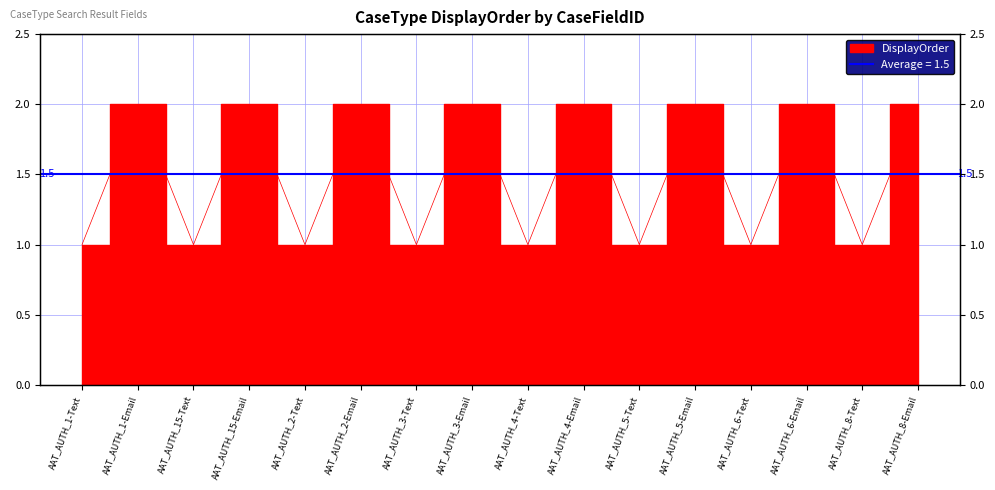

The chart shows a value of 1 at AAT_AUTH_15-Email. True or false?

False